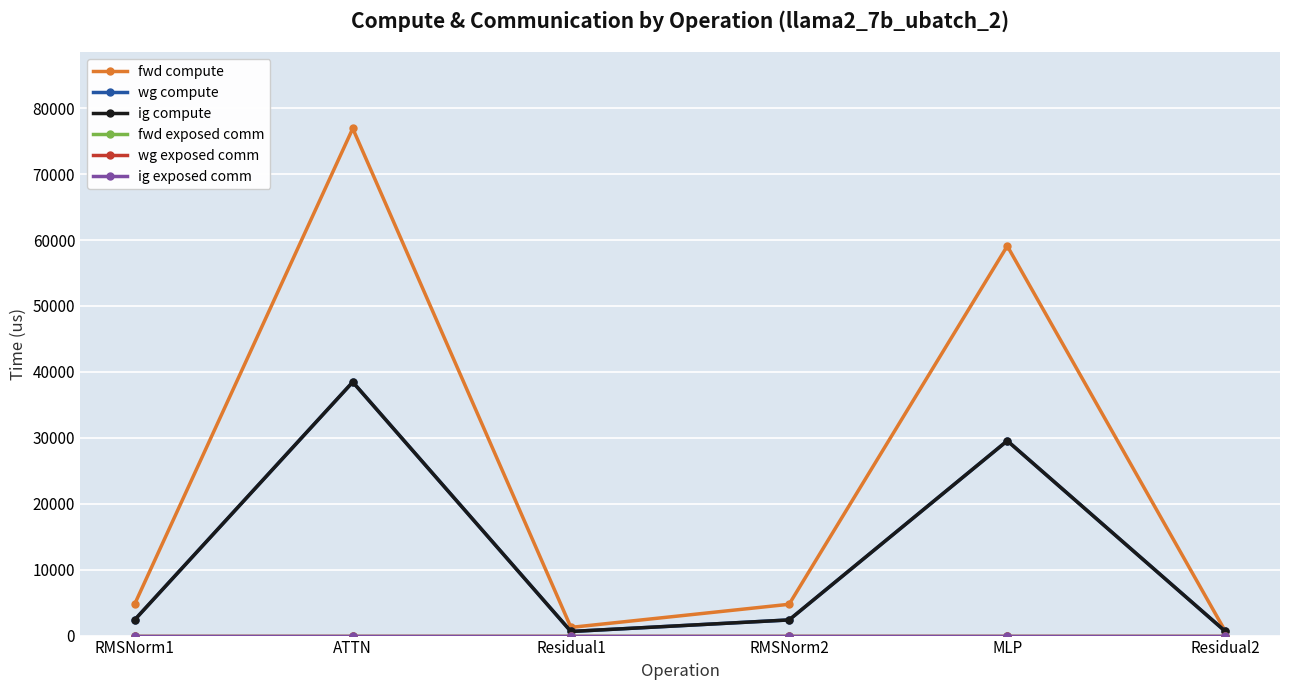

Reading left to right, transcribe all the data shown in this chart.

fwd compute: RMSNorm1=4747.4	ATTN=76914.1	Residual1=1242.8	RMSNorm2=4747.4	MLP=59091.4	Residual2=621.4
wg compute: RMSNorm1=2373.7	ATTN=38457.1	Residual1=621.4	RMSNorm2=2373.7	MLP=29545.7	Residual2=621.4
ig compute: RMSNorm1=2373.7	ATTN=38457.1	Residual1=621.4	RMSNorm2=2373.7	MLP=29545.7	Residual2=621.4
fwd exposed comm: RMSNorm1=0.0	ATTN=0.0	Residual1=0.0	RMSNorm2=0.0	MLP=0.0	Residual2=0.0
wg exposed comm: RMSNorm1=0.0	ATTN=0.0	Residual1=0.0	RMSNorm2=0.0	MLP=0.0	Residual2=0.0
ig exposed comm: RMSNorm1=0.0	ATTN=0.0	Residual1=0.0	RMSNorm2=0.0	MLP=0.0	Residual2=0.0